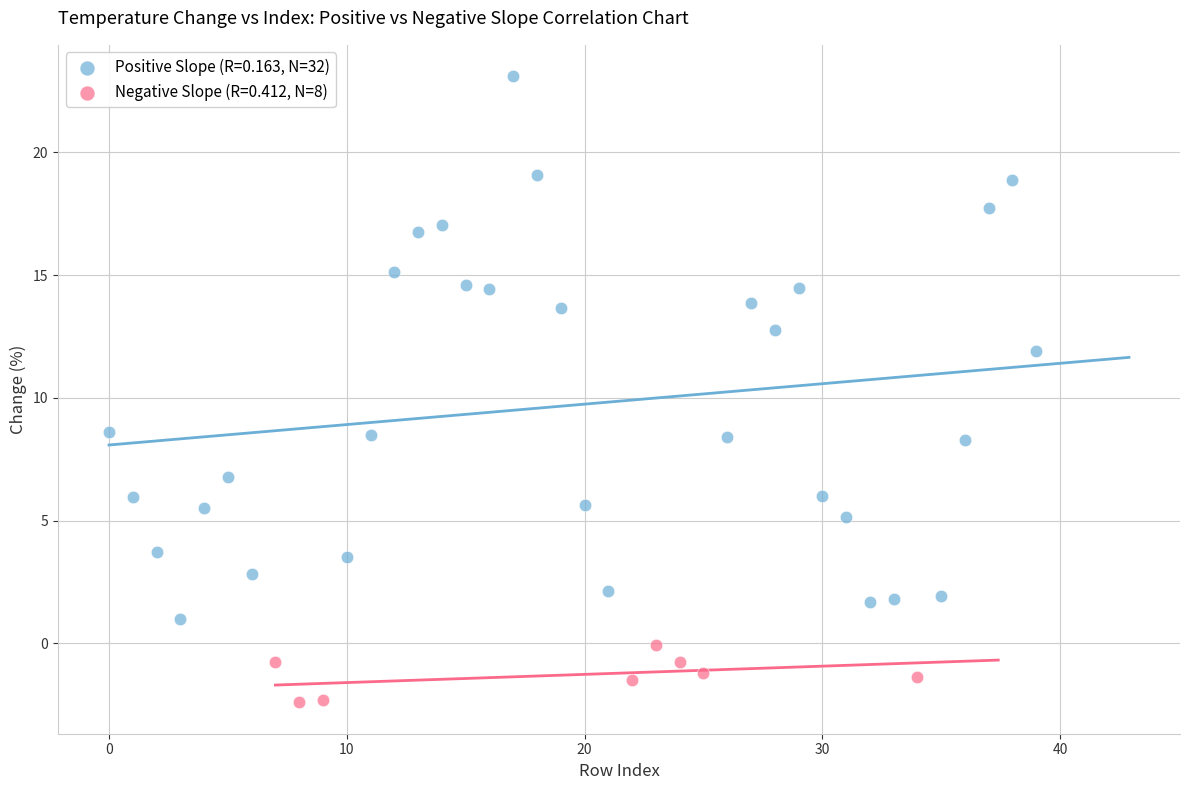

Which series contains the lowest Y value?

Negative Slope (R=0.412, N=8)